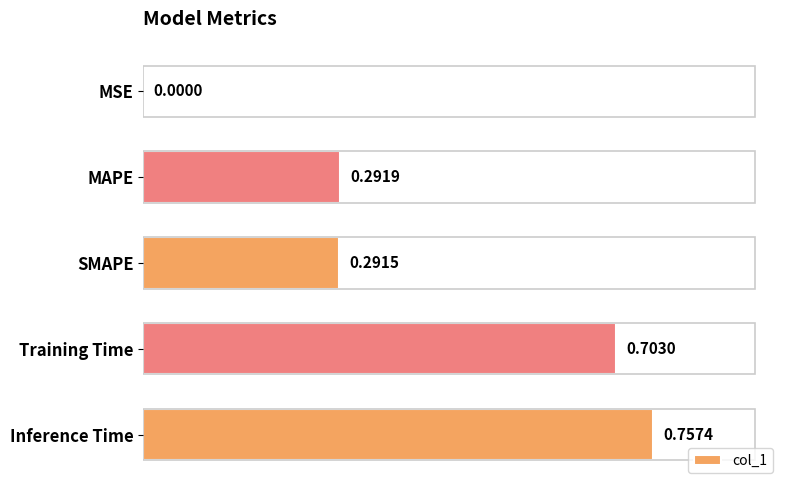

What is the sum of the values at MAPE and Training Time?

1.0